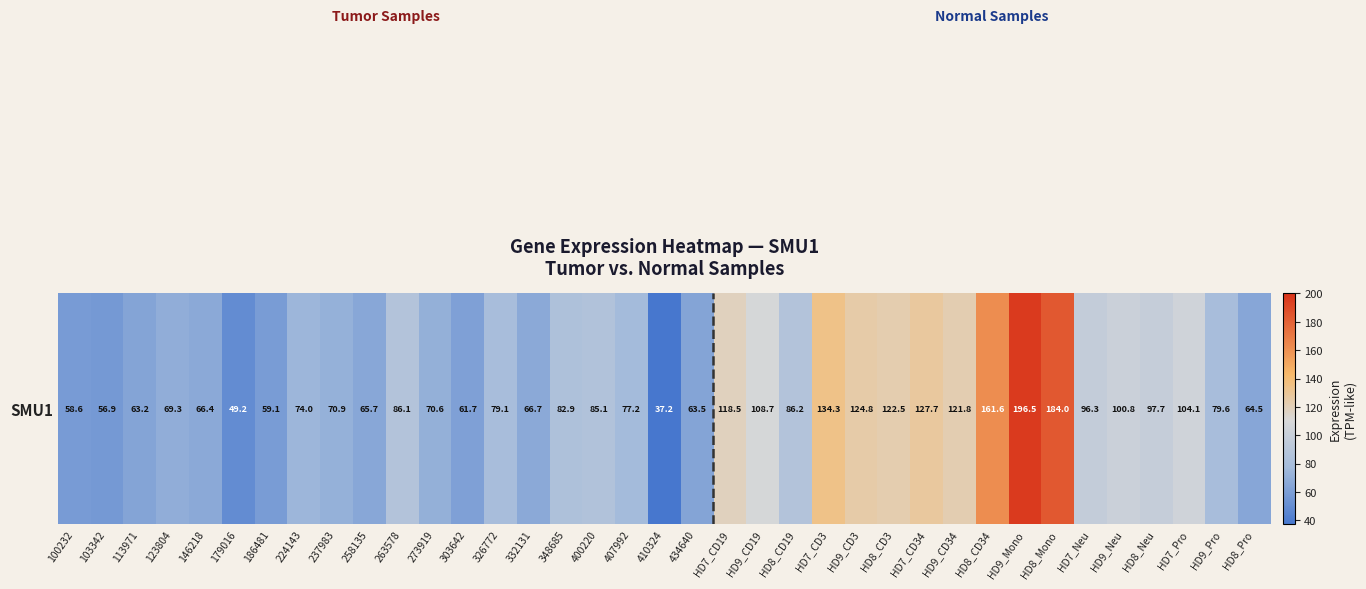

At which label does the data first exceed 79?

263578